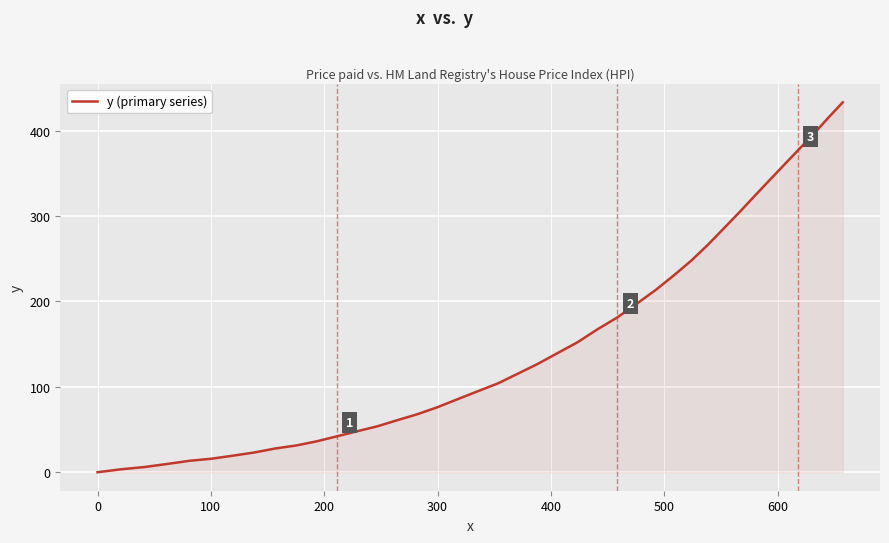

What is the maximum value shown in the chart?

433.0